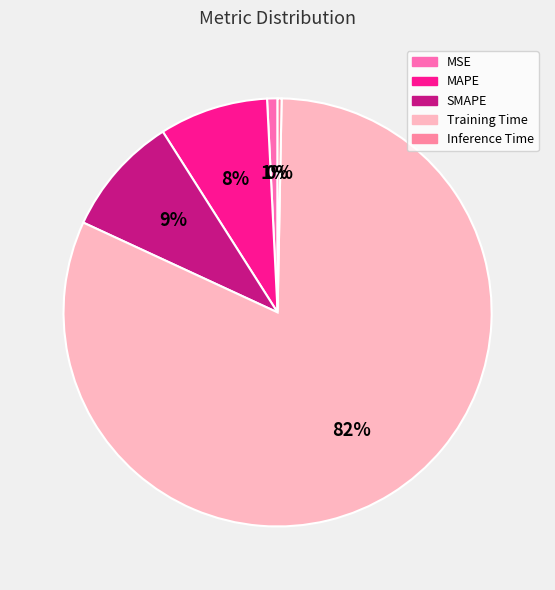

Count the number of slices in the pie.

5